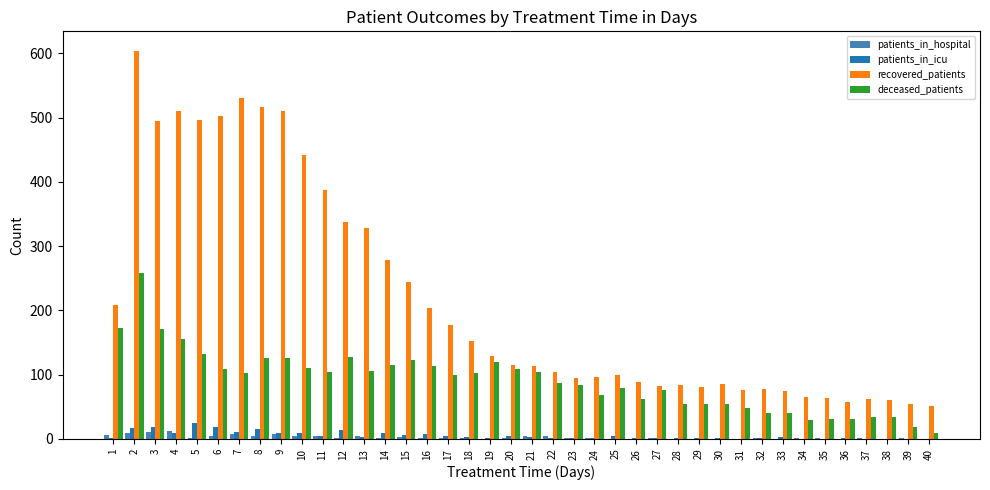

At which label does patients_in_hospital first exceed 2?

1